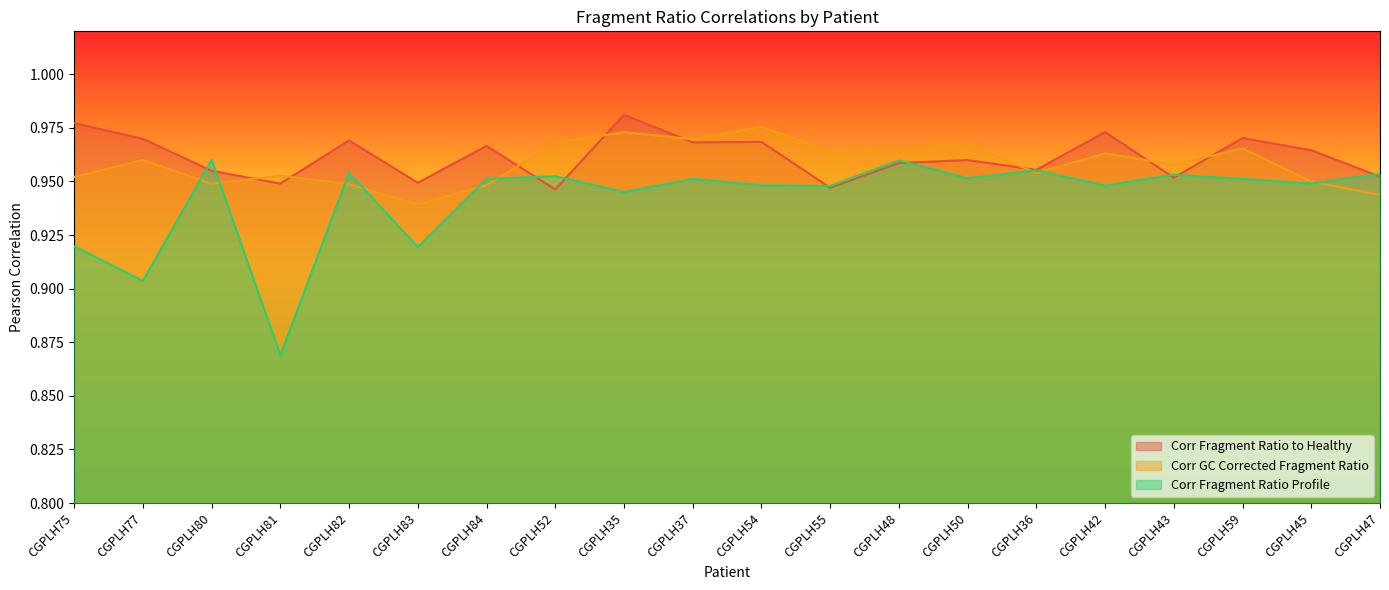

What is the maximum value for Corr Fragment Ratio Profile?

1.0